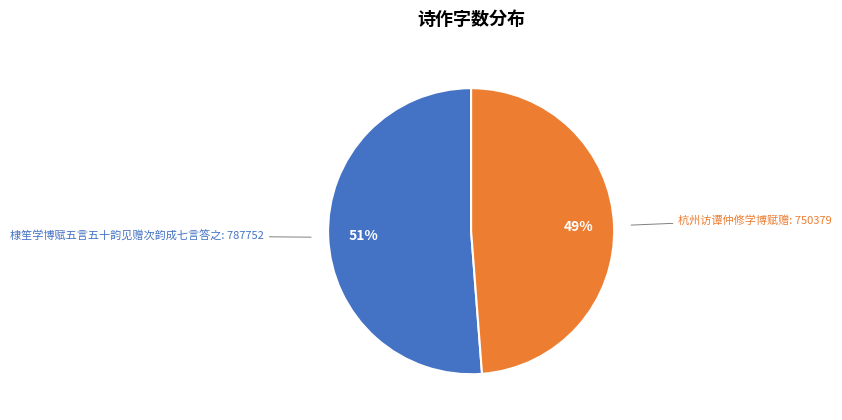

Rank the categories by value from lowest to highest.

杭州访谭仲修学博赋赠, 棣笙学博赋五言五十韵见赠次韵成七言答之